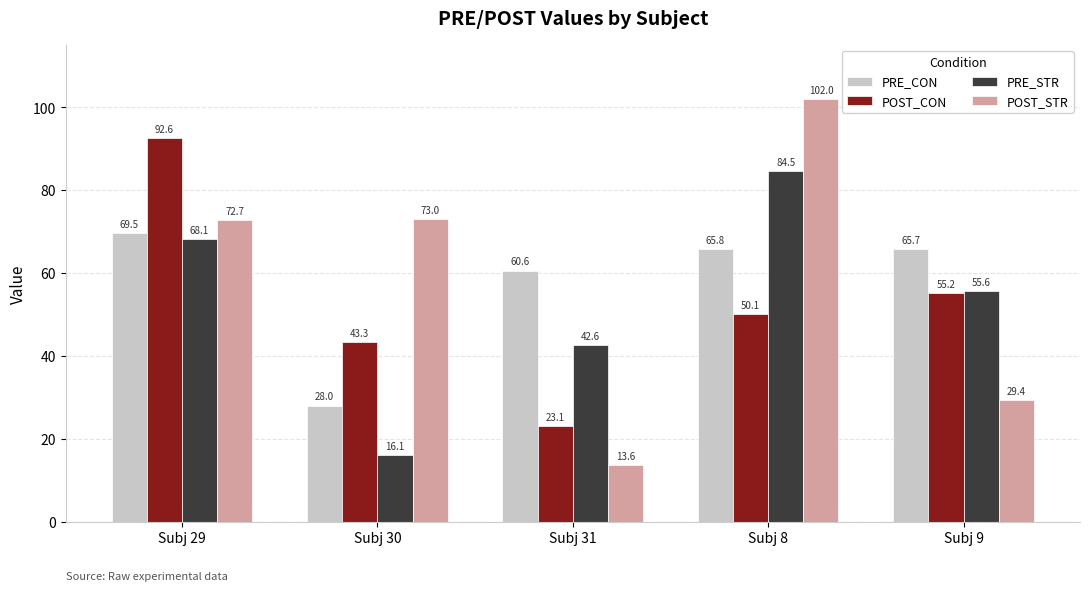

What is the average value of the PRE_CON series?

57.9